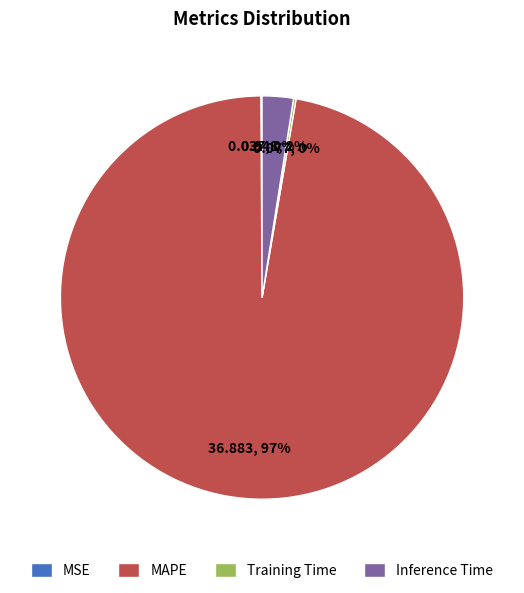

Is there any slice that represents more than half of the pie?

Yes